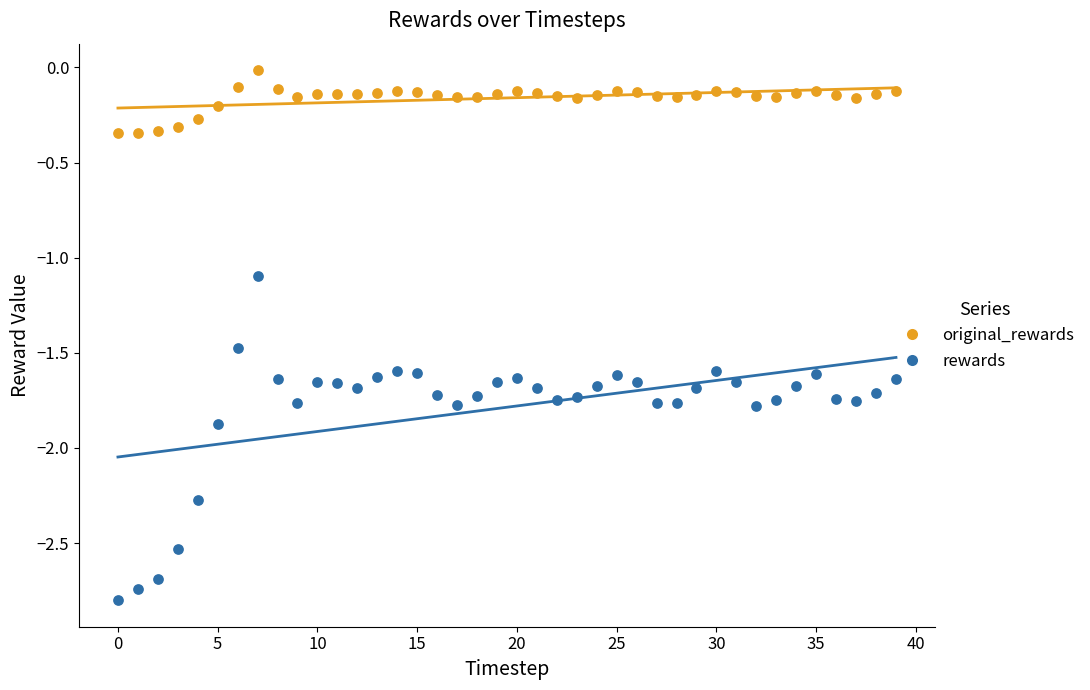

Which series has the largest Y range (max minus min)?

rewards